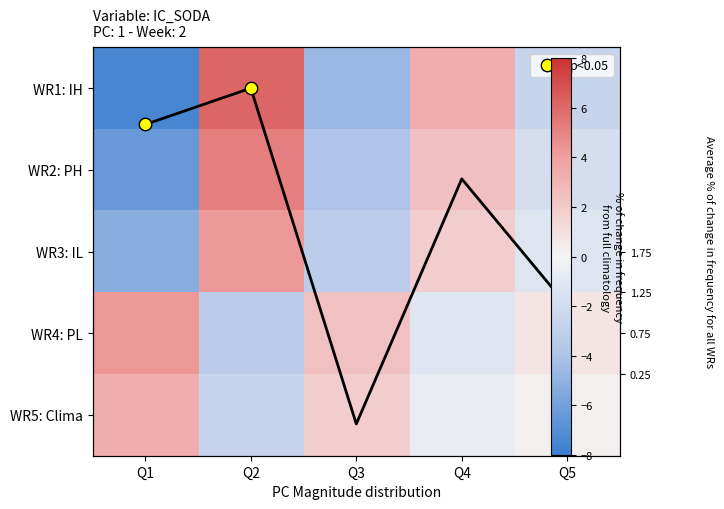

At which category does the chart reach its minimum across all series?

Q1